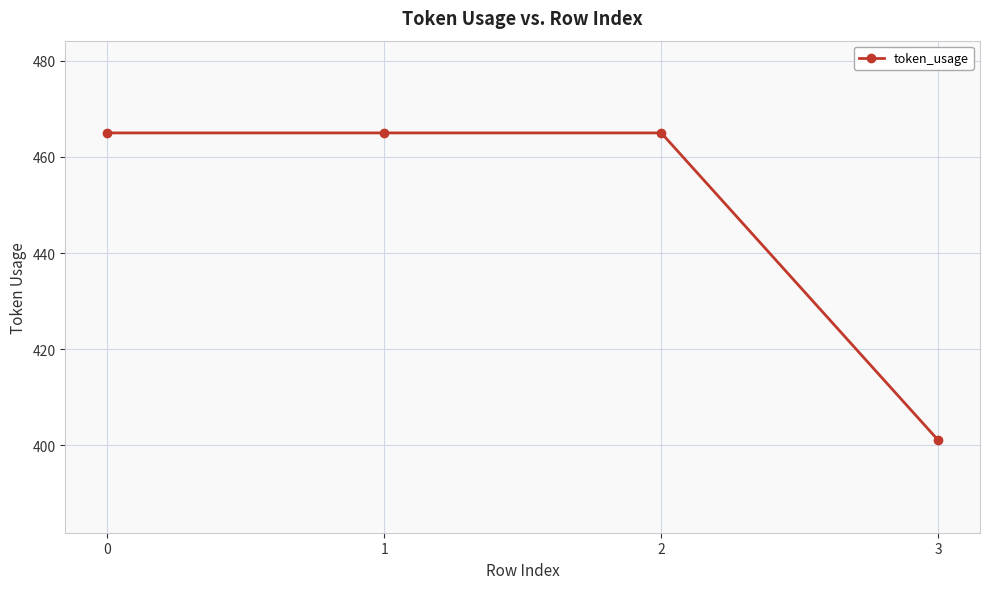

What is the change in value from 1 to 3?

-64